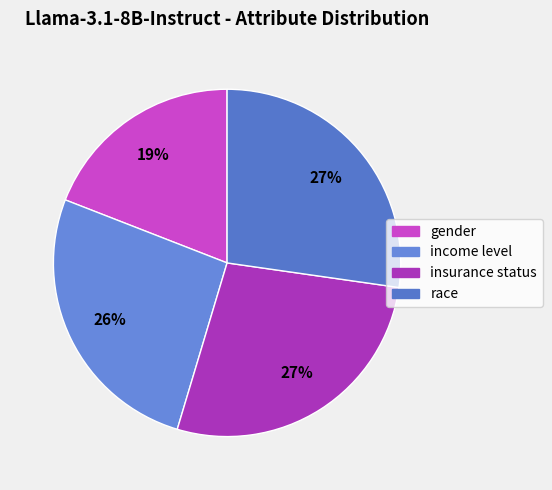

How many segments does this pie chart have?

4